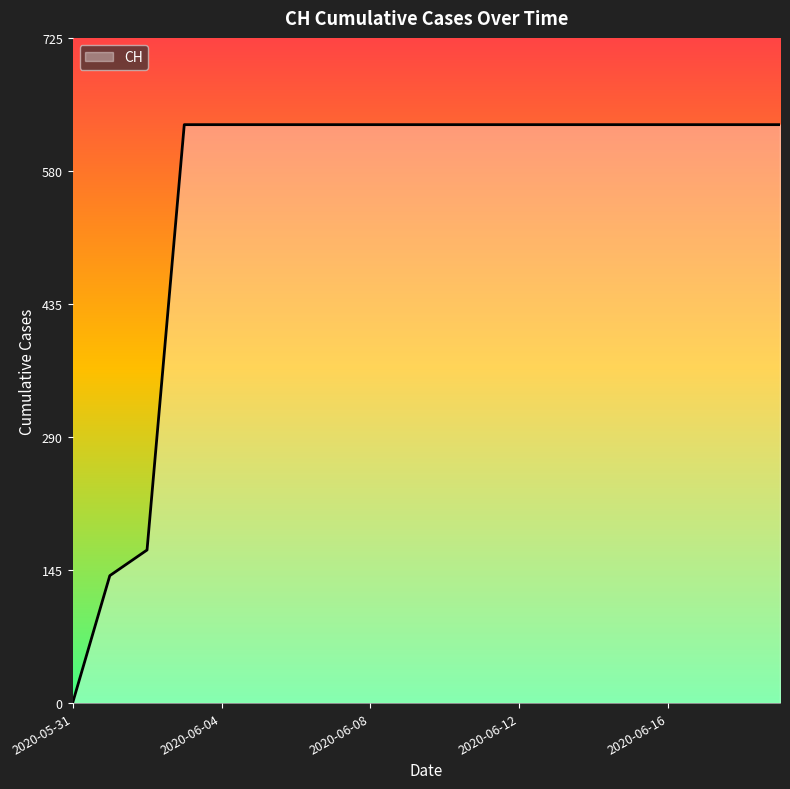

Reading right to left, list all the values displayed in this chart.

631	631	631	631	631	631	631	631	631	631	631	631	631	631	631	631	631	167	139	0